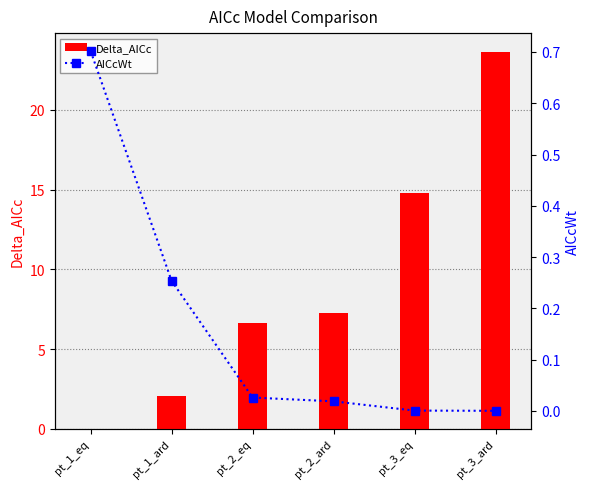

What is the greatest value displayed?

23.6